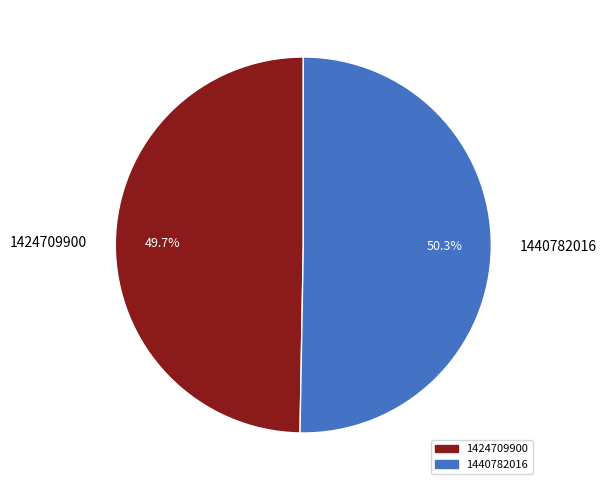

To the nearest percent, what is the difference between the largest and smallest slice percentages?

1%